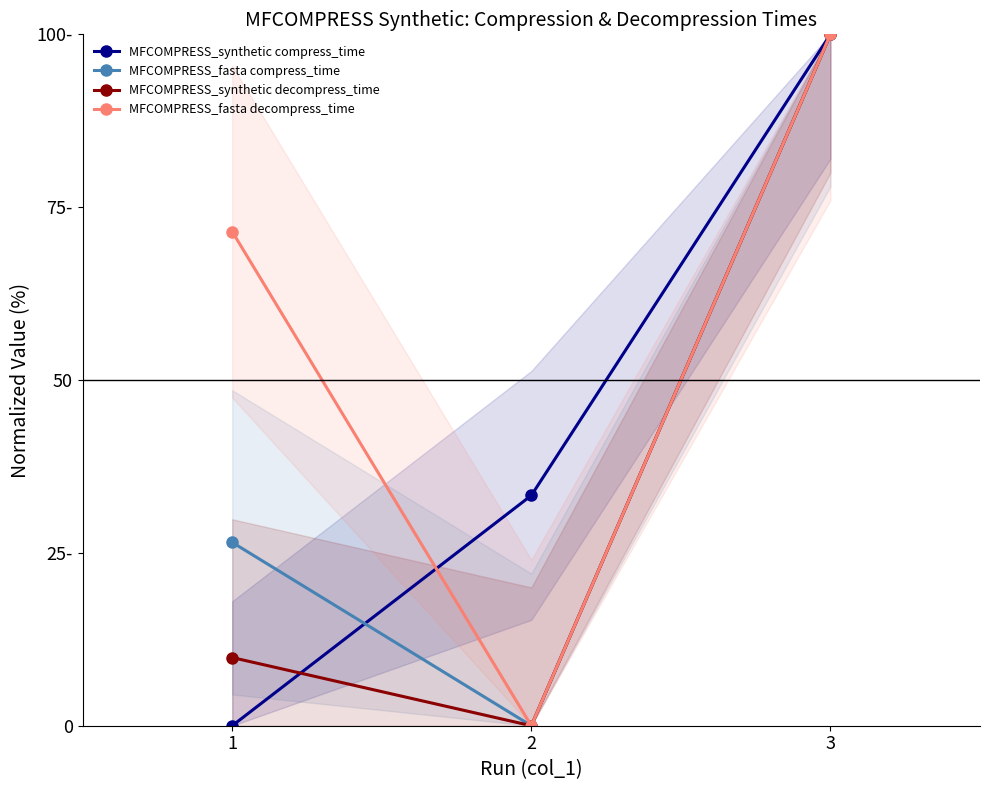

Reading left to right, transcribe all the data shown in this chart.

MFCOMPRESS_synthetic compress_time: 1=0.0	2=33.3	3=100.0
MFCOMPRESS_fasta compress_time: 1=26.5	2=0.0	3=100.0
MFCOMPRESS_synthetic decompress_time: 1=9.9	2=0.0	3=100.0
MFCOMPRESS_fasta decompress_time: 1=71.5	2=0.0	3=100.0